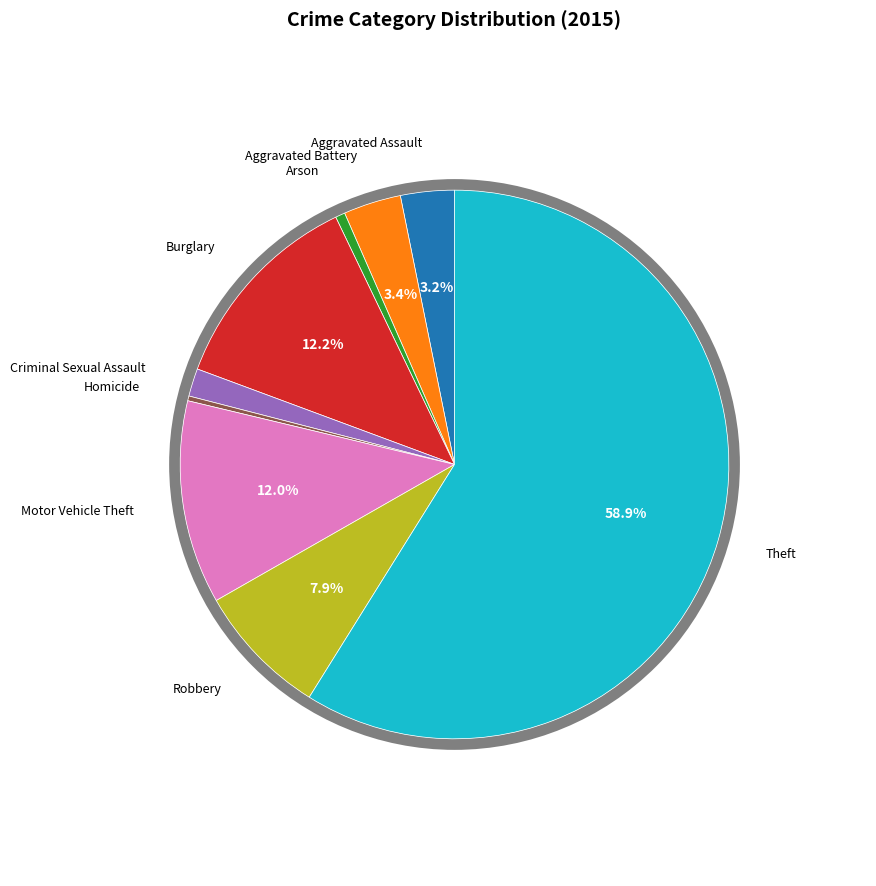

Is there any slice that represents more than half of the pie?

Yes